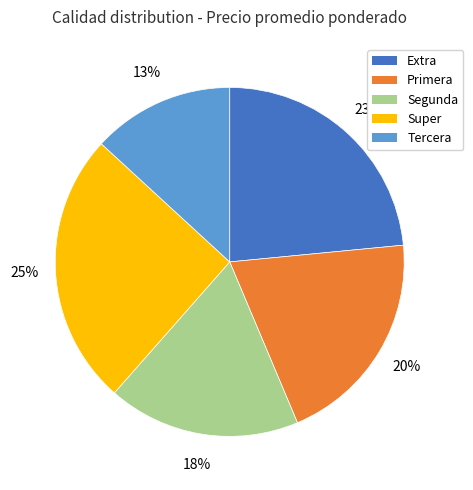

How many segments does this pie chart have?

5